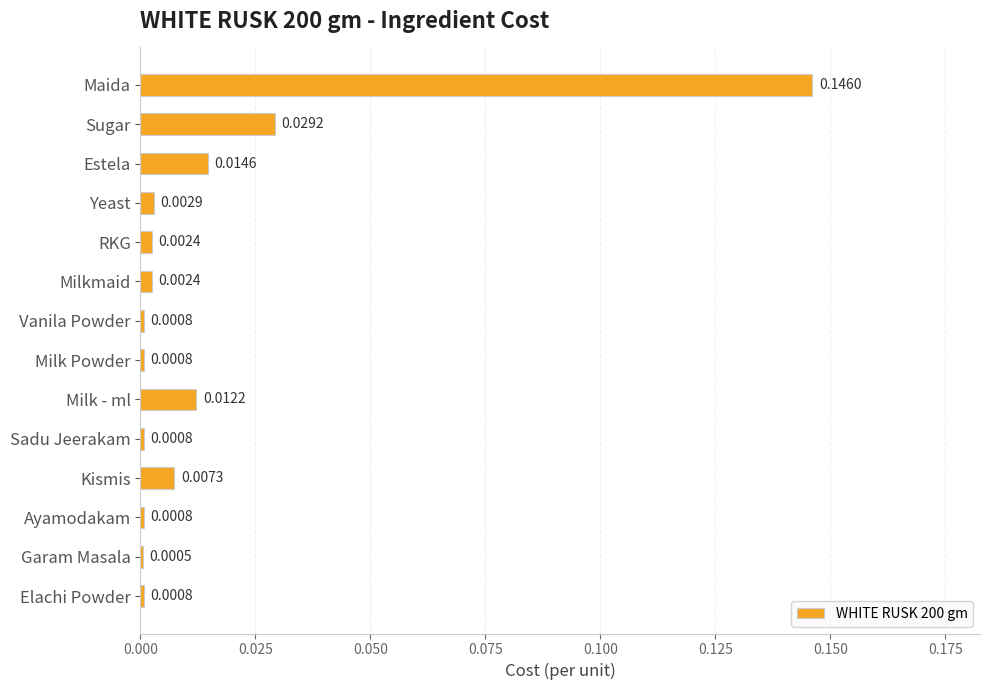

At which category does the chart reach its peak across all series?

Maida